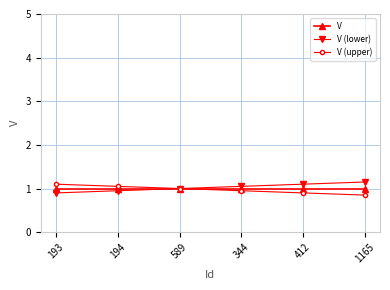

What is the label of the 3rd point from the right?

344